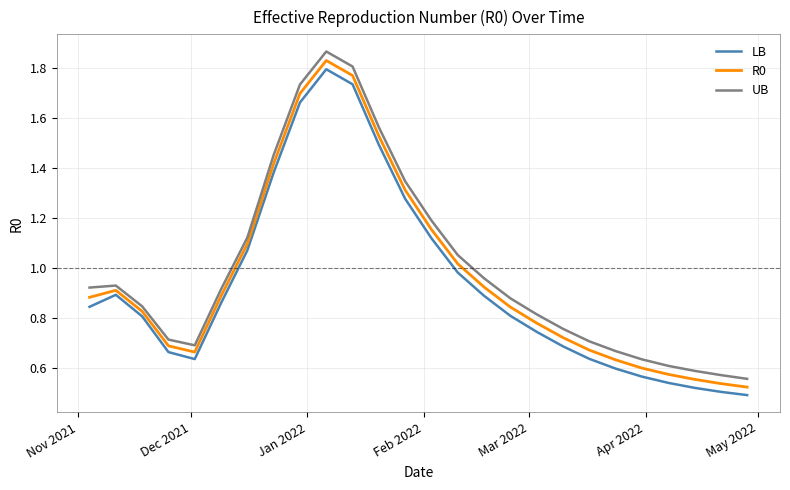

True or false: UB and LB cross at least once.

False